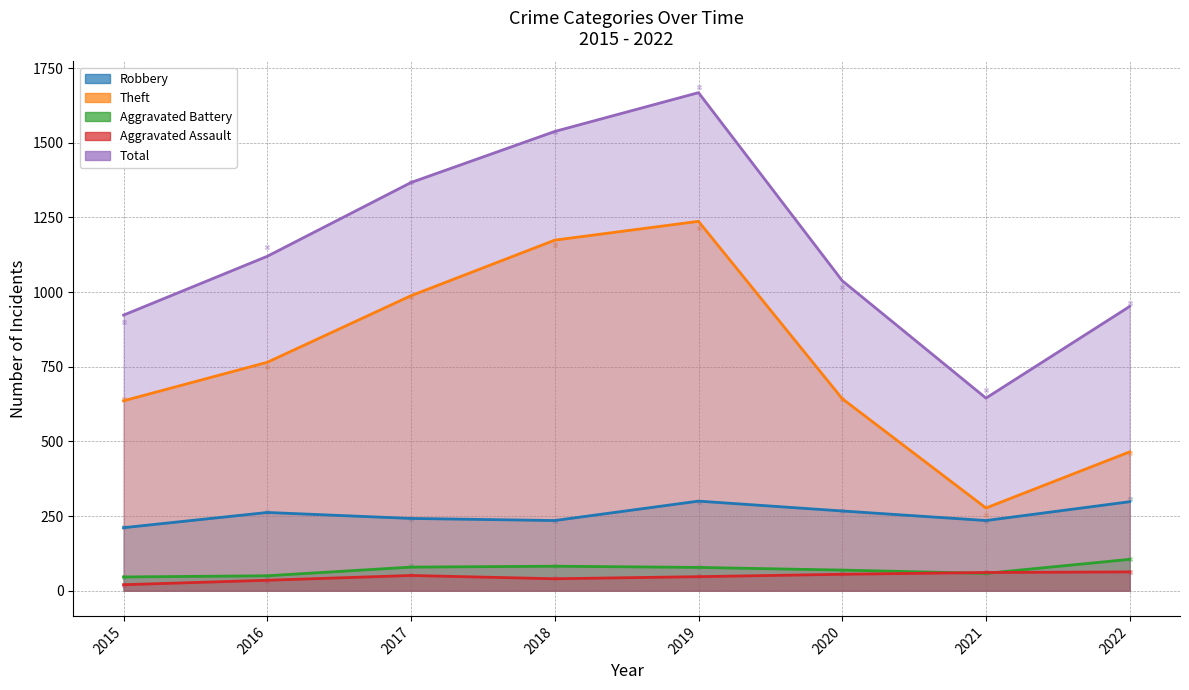

At how many categories does at least one series exceed 98?

8